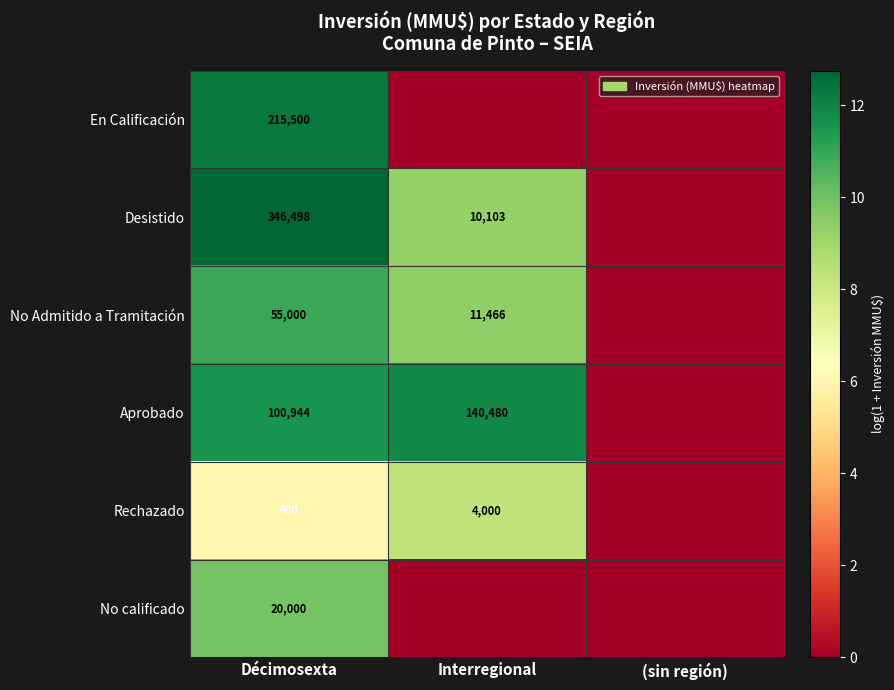

The value of Aprobado at Décimosexta is 100944. True or false?

True